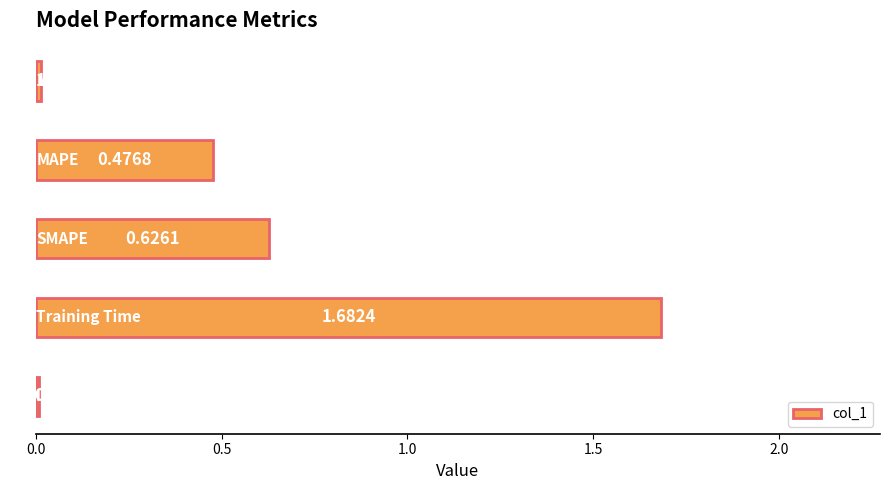

What is the sum of all values?

2.8